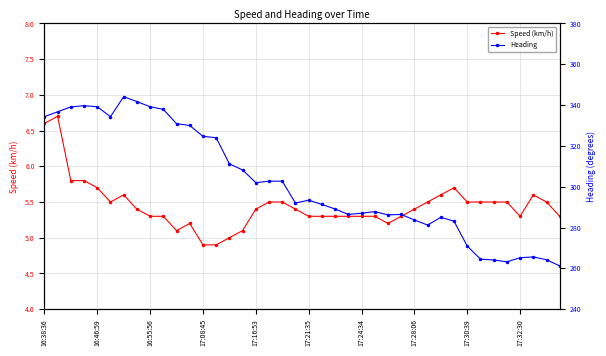

What are all the series names shown in the legend?

Speed (km/h), Heading